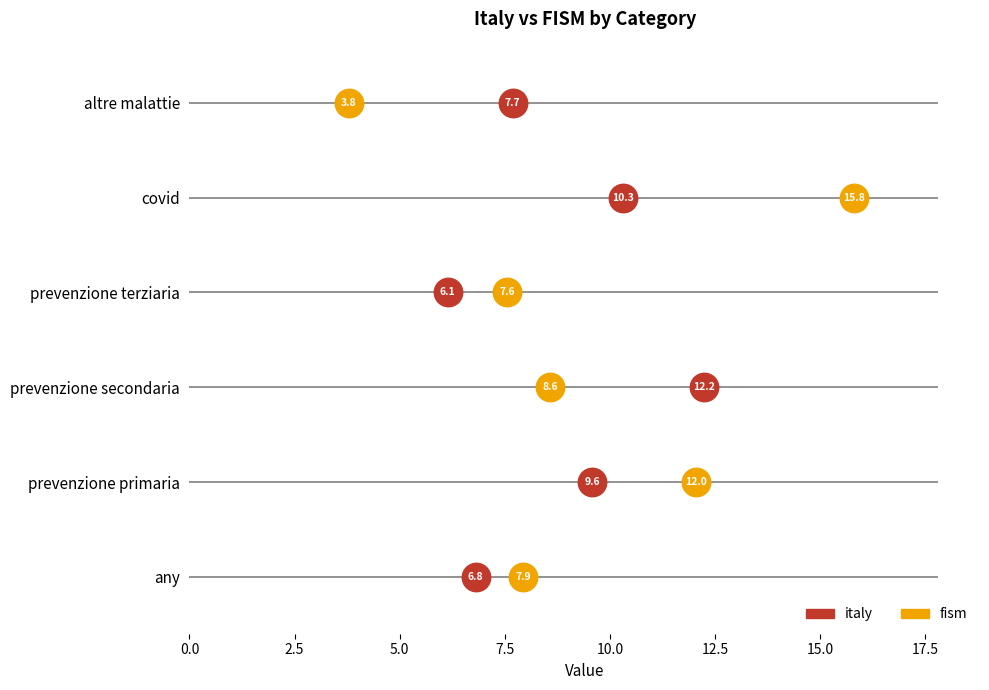

What are all the series names shown in the legend?

italy, fism